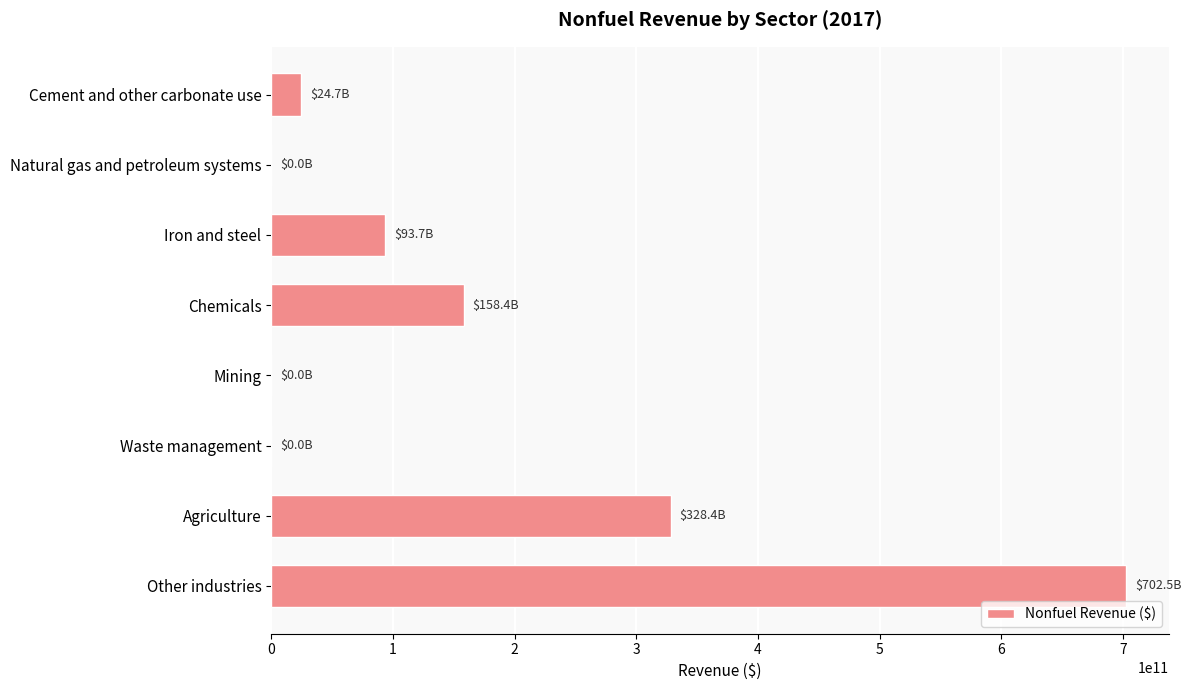

At which label is the value closest to 351272188467?

Agriculture